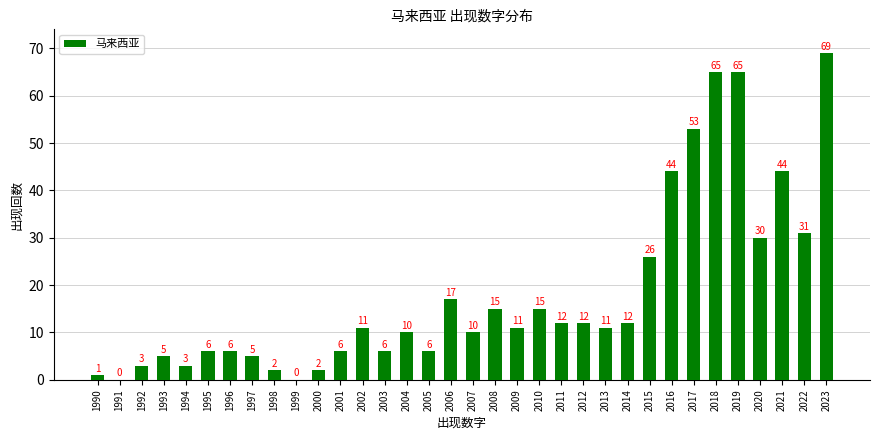

Reading left to right, list all the values displayed in this chart.

1990=1	1991=0	1992=3	1993=5	1994=3	1995=6	1996=6	1997=5	1998=2	1999=0	2000=2	2001=6	2002=11	2003=6	2004=10	2005=6	2006=17	2007=10	2008=15	2009=11	2010=15	2011=12	2012=12	2013=11	2014=12	2015=26	2016=44	2017=53	2018=65	2019=65	2020=30	2021=44	2022=31	2023=69